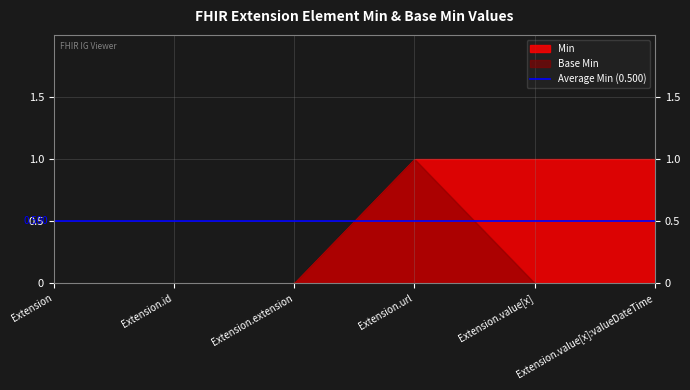

How many values in the Base Min series exceed 0?

1